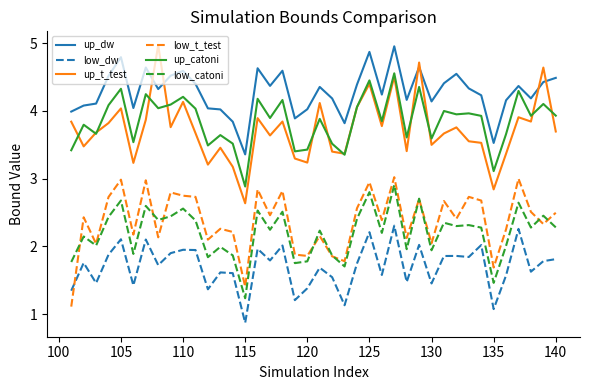

What is the minimum value for low_catoni?

1.2